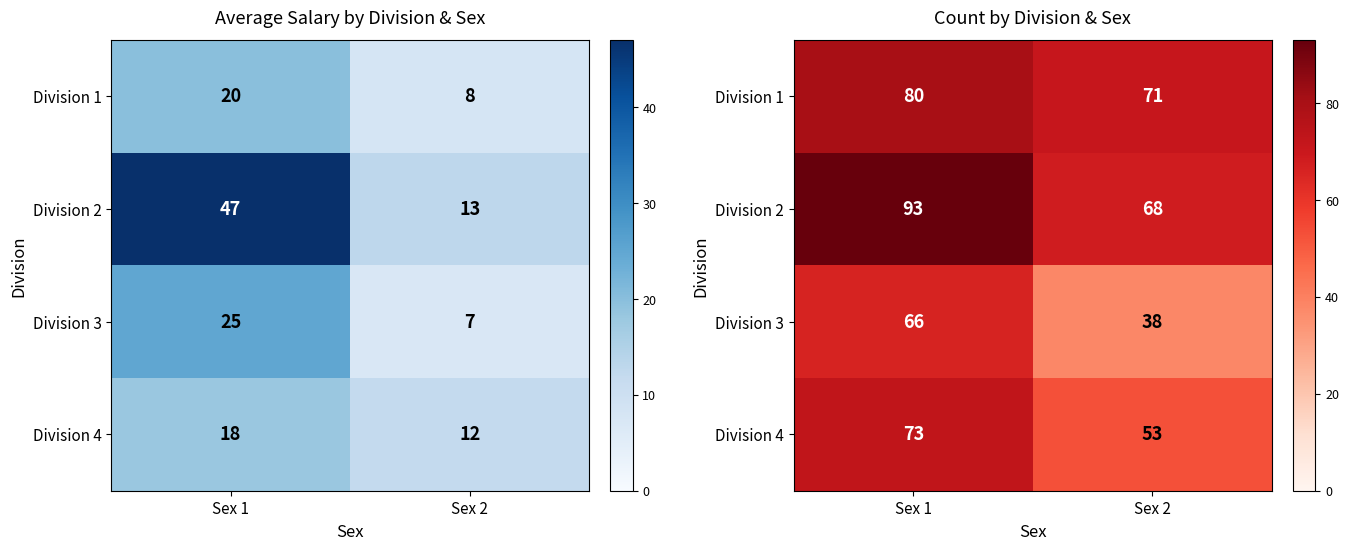

What is the minimum value for Division 1?

71